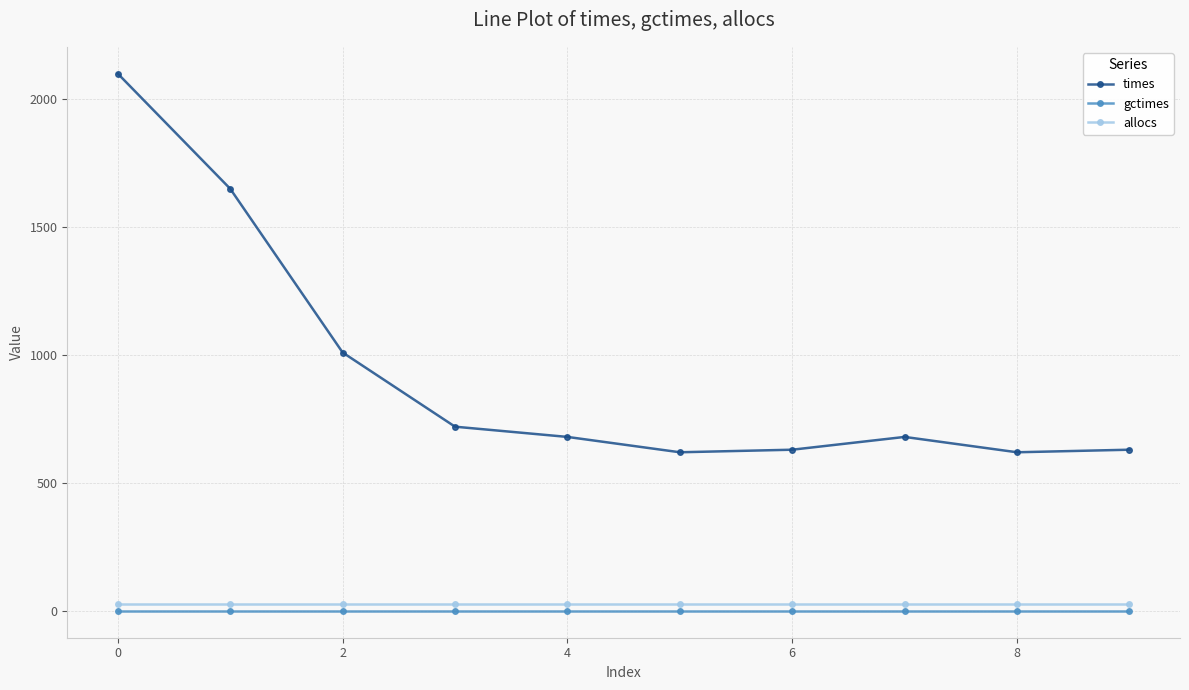

Which series has the largest total across all categories?

times